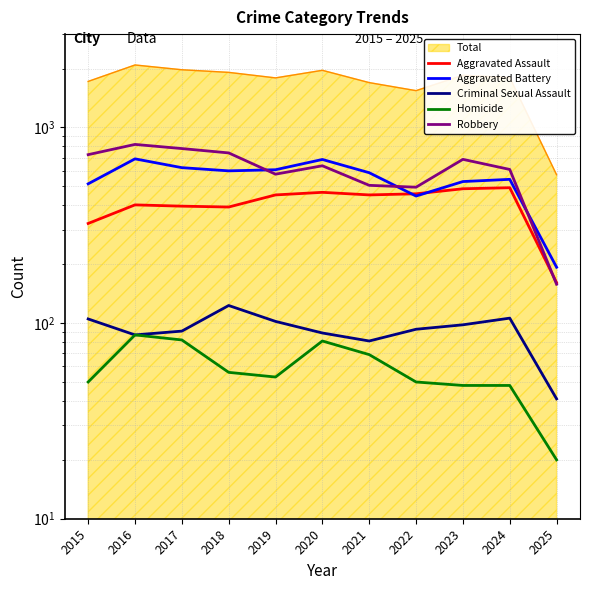

True or false: Criminal Sexual Assault and Aggravated Battery intersect in this chart.

False